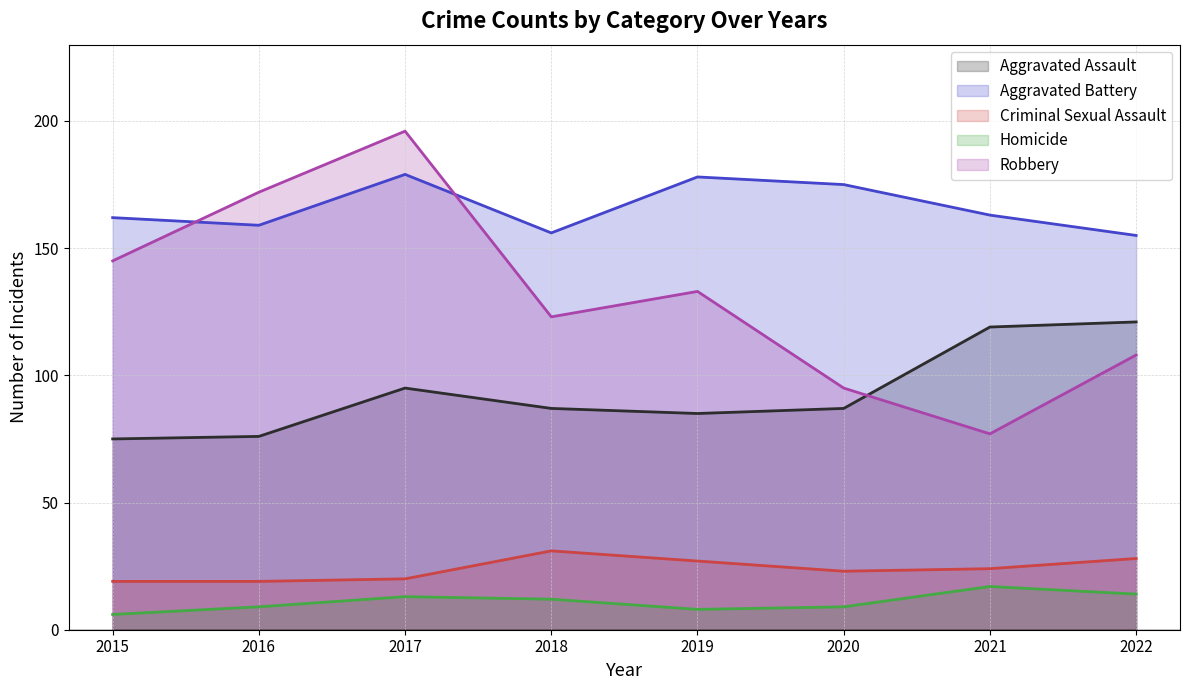

Reading left to right, extract all data points from this chart.

Aggravated Assault: 75	76	95	87	85	87	119	121
Aggravated Battery: 162	159	179	156	178	175	163	155
Criminal Sexual Assault: 19	19	20	31	27	23	24	28
Homicide: 6	9	13	12	8	9	17	14
Robbery: 145	172	196	123	133	95	77	108